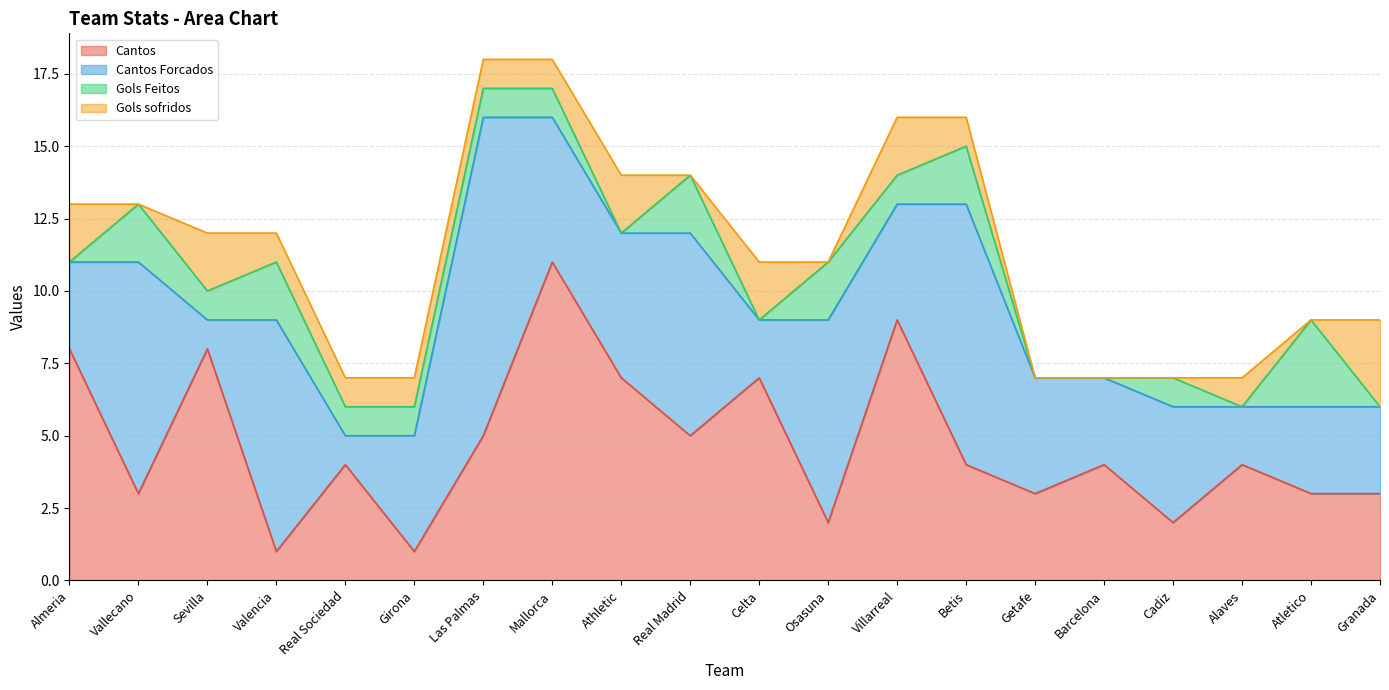

Where does the Gols sofridos series first go above 1?

Almeria